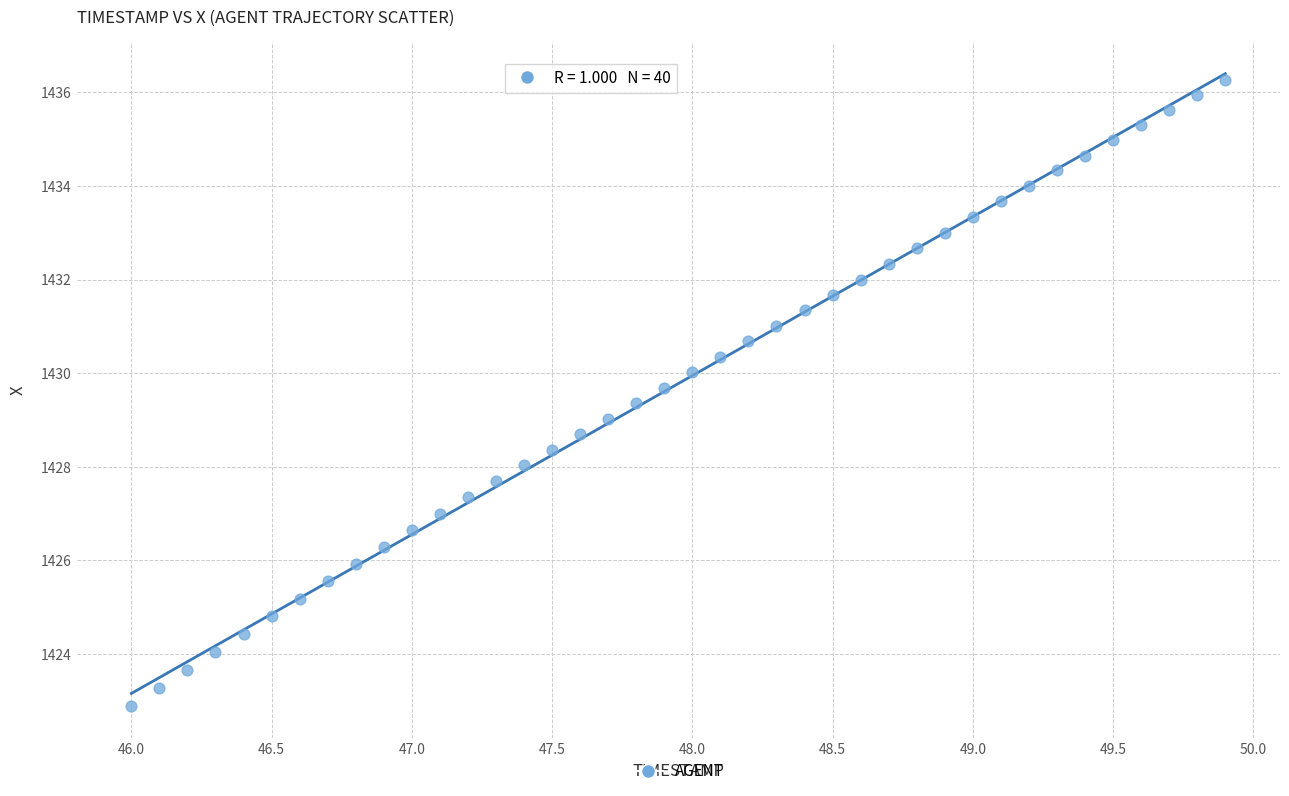

What is the range of Y values (max minus min)?

13.4